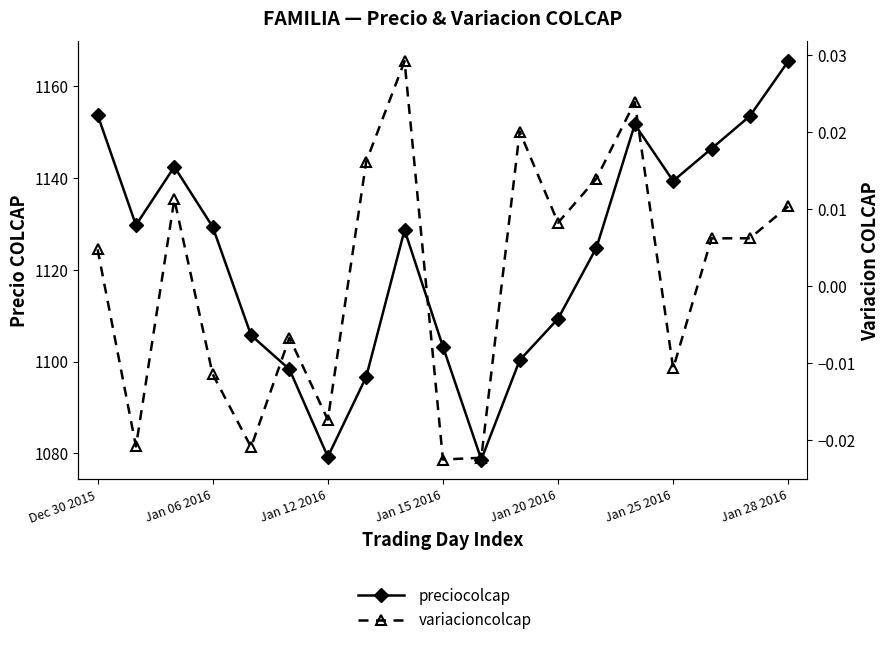

What is the sum of all preciocolcap values?

21336.3